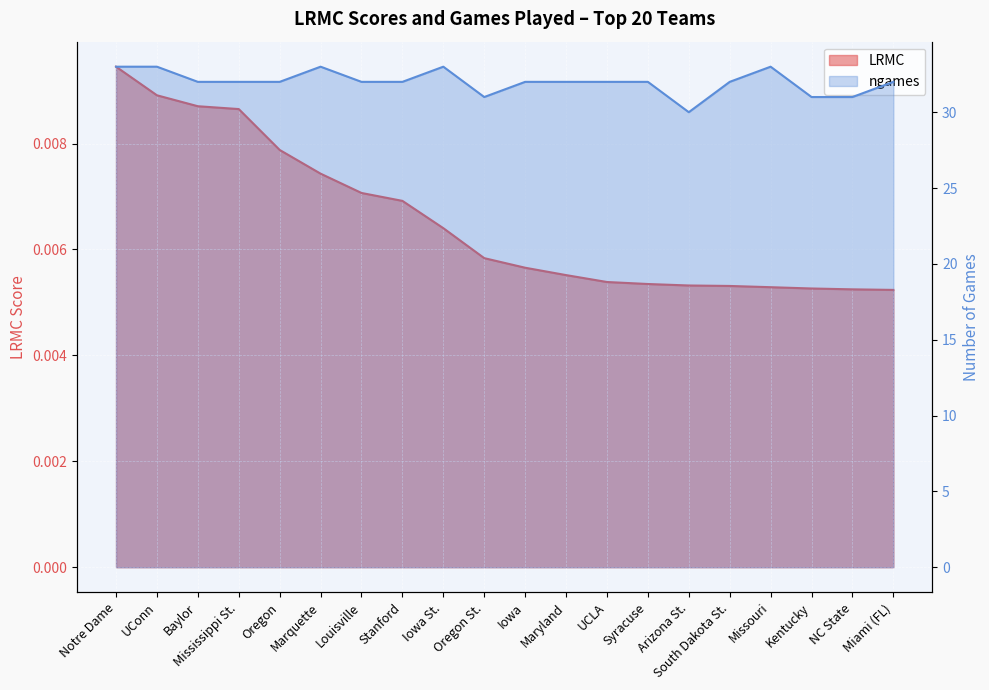

Reading right to left, list all the values displayed in this chart.

LRMC: 0.0	0.0	0.0	0.0	0.0	0.0	0.0	0.0	0.0	0.0	0.0	0.0	0.0	0.0	0.0	0.0	0.0	0.0	0.0	0.0
ngames: 32.0	31.0	31.0	33.0	32.0	30.0	32.0	32.0	32.0	32.0	31.0	33.0	32.0	32.0	33.0	32.0	32.0	32.0	33.0	33.0